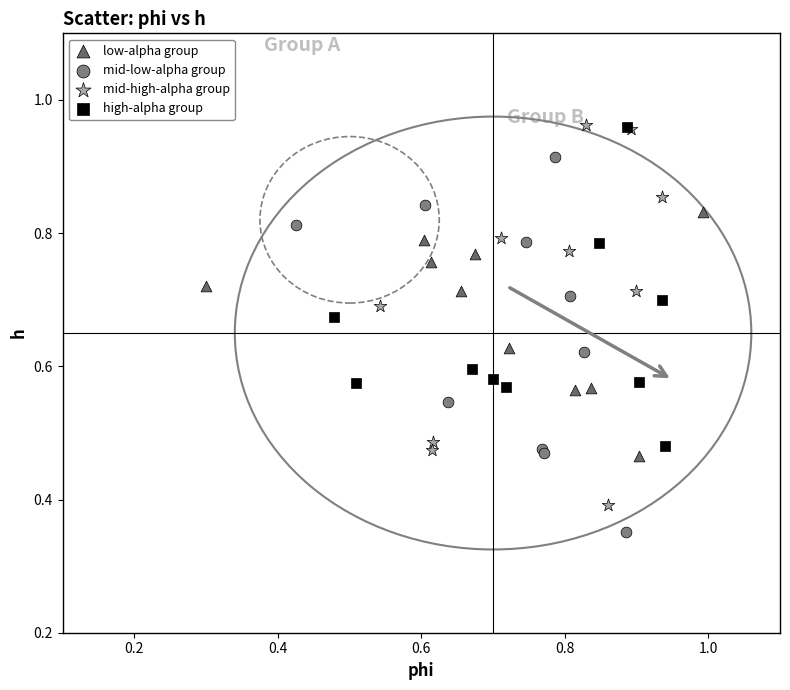

Which series contains the lowest Y value?

mid-low-alpha group